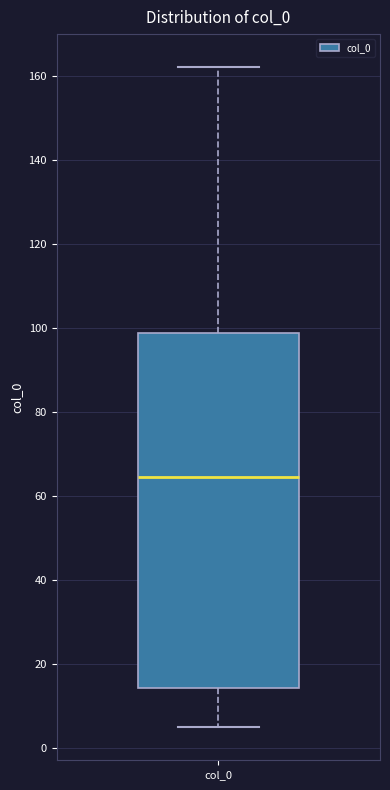

Read this box plot against the y-axis: the position of the median line, the range covered by the box, and the ends of both whiskers. The values are not printed on the chart, so give them approximately, as read against the axis.

median 64, box 14 to 98, whiskers 4 to 162